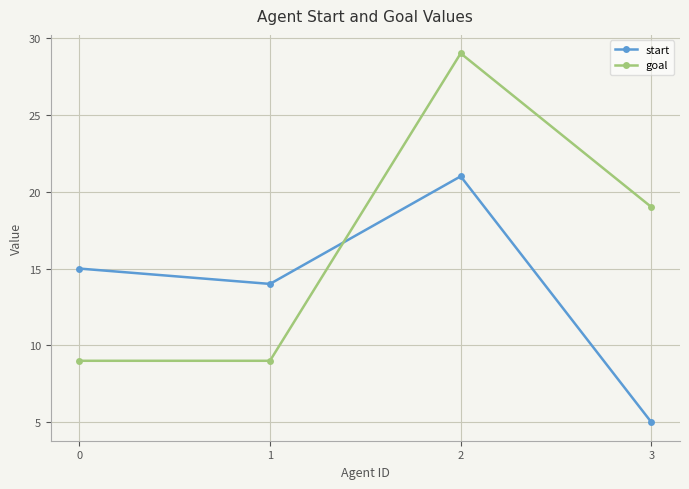

True or false: start has a value of 25 at 0.

False